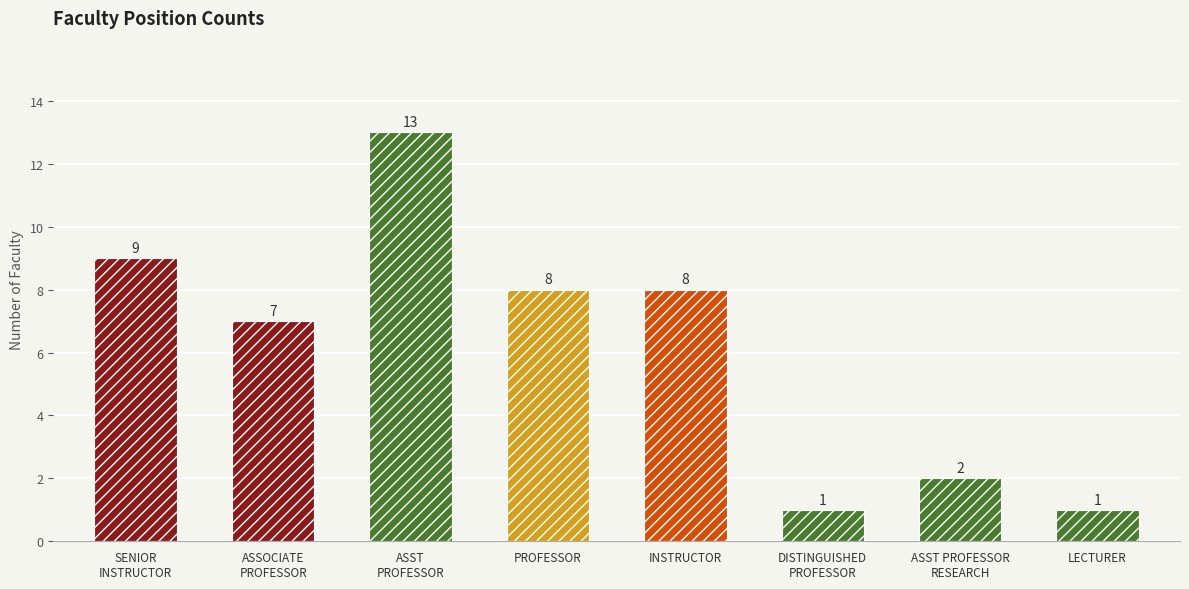

Does the chart contain any negative values?

No